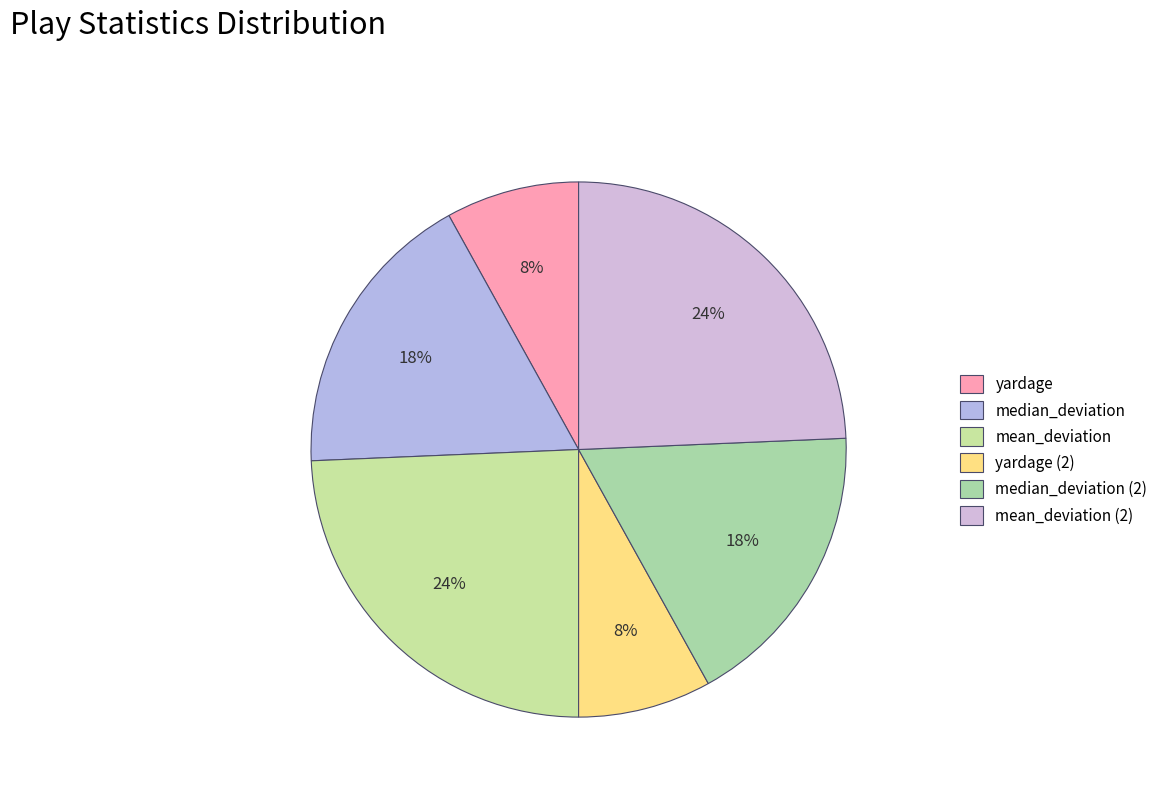

To the nearest percent, what portion does median_deviation represent?

18%